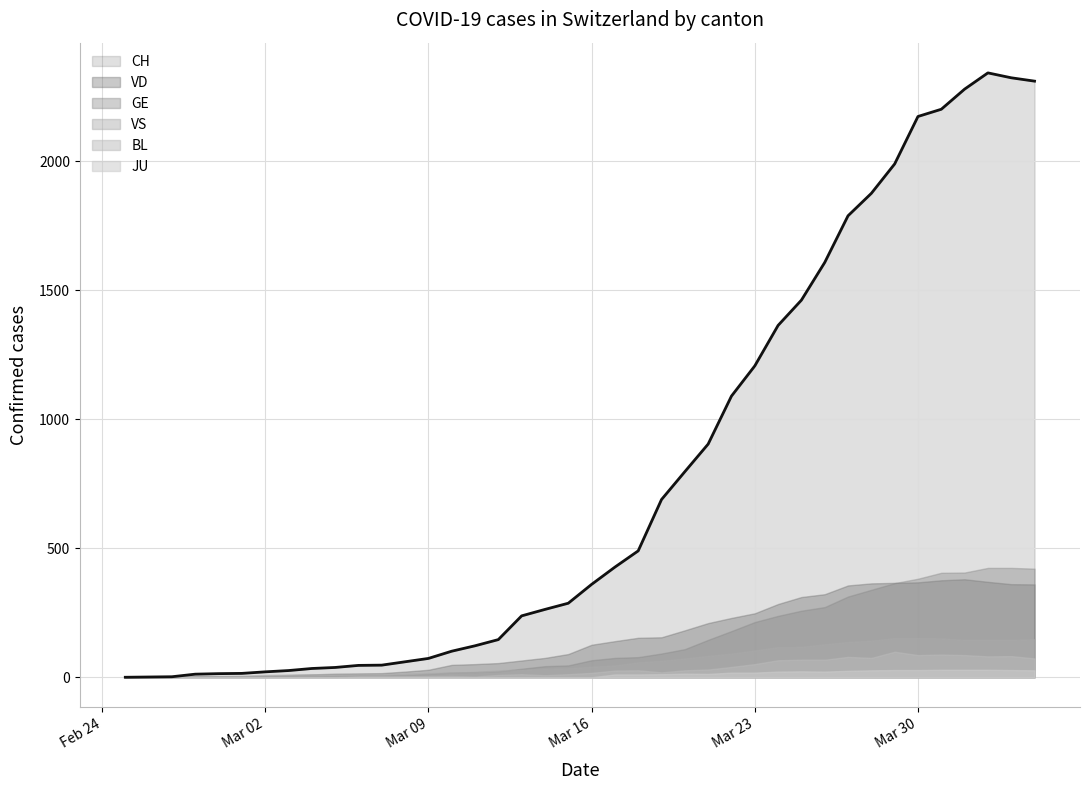

Which has a higher value, 14 or 31?

31